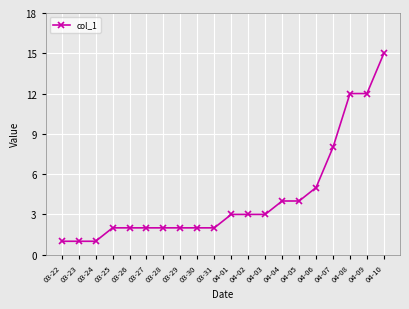

Read the value at 04-04, to the nearest 5.

5